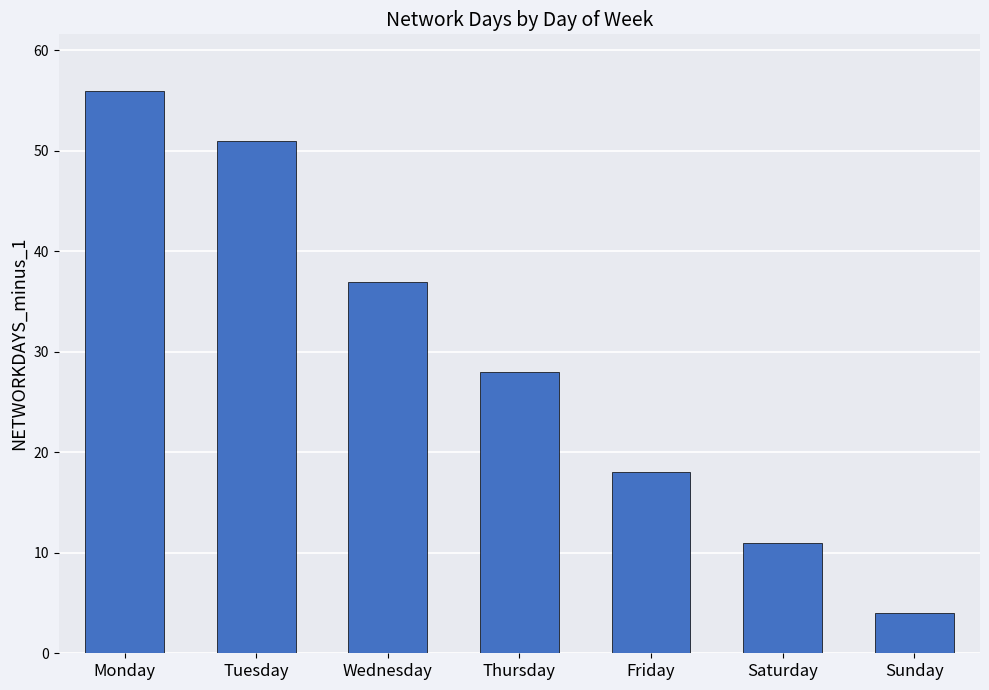

Are the bars horizontal?

No